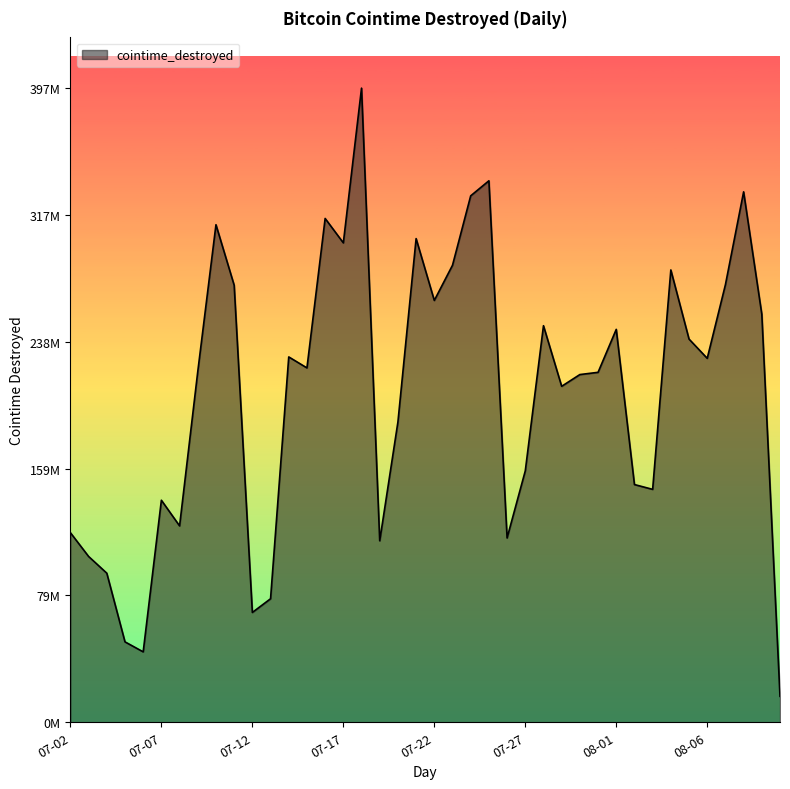

Does the chart display data point markers on the line(s)?

No